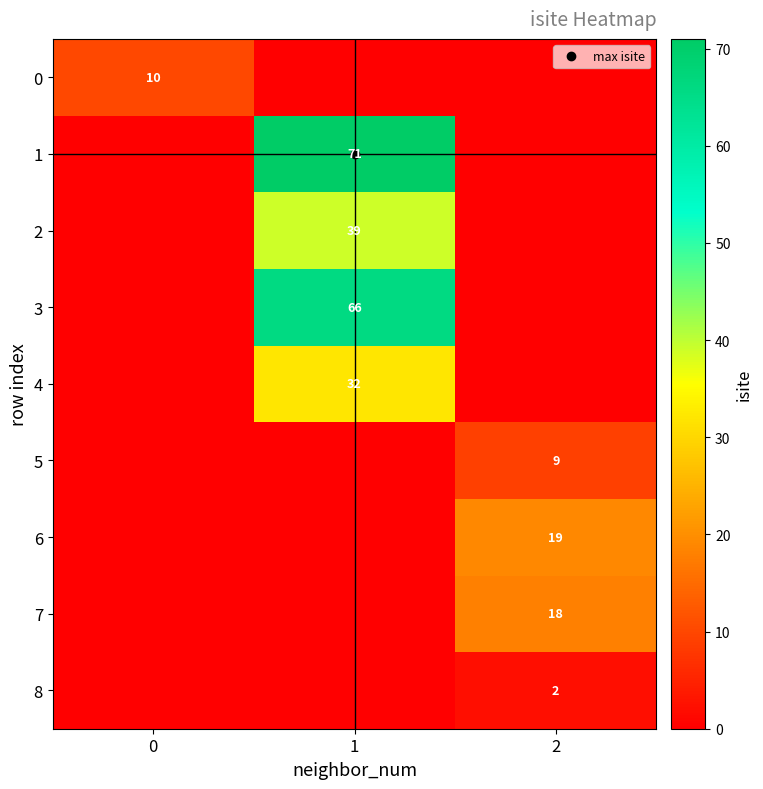

Which category has the highest value in the row_1 series?

1